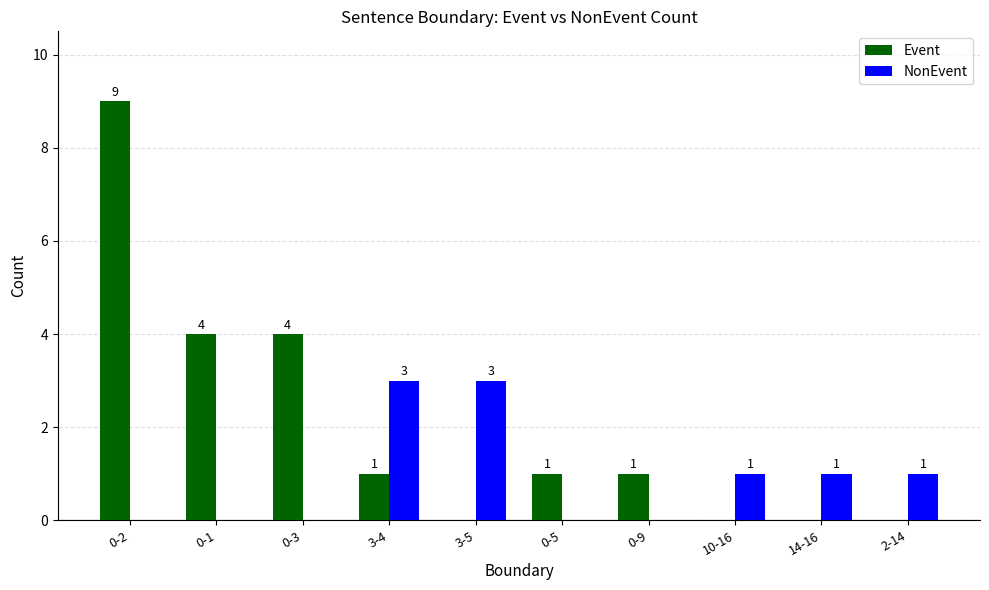

Which series has the largest range (max minus min)?

Event